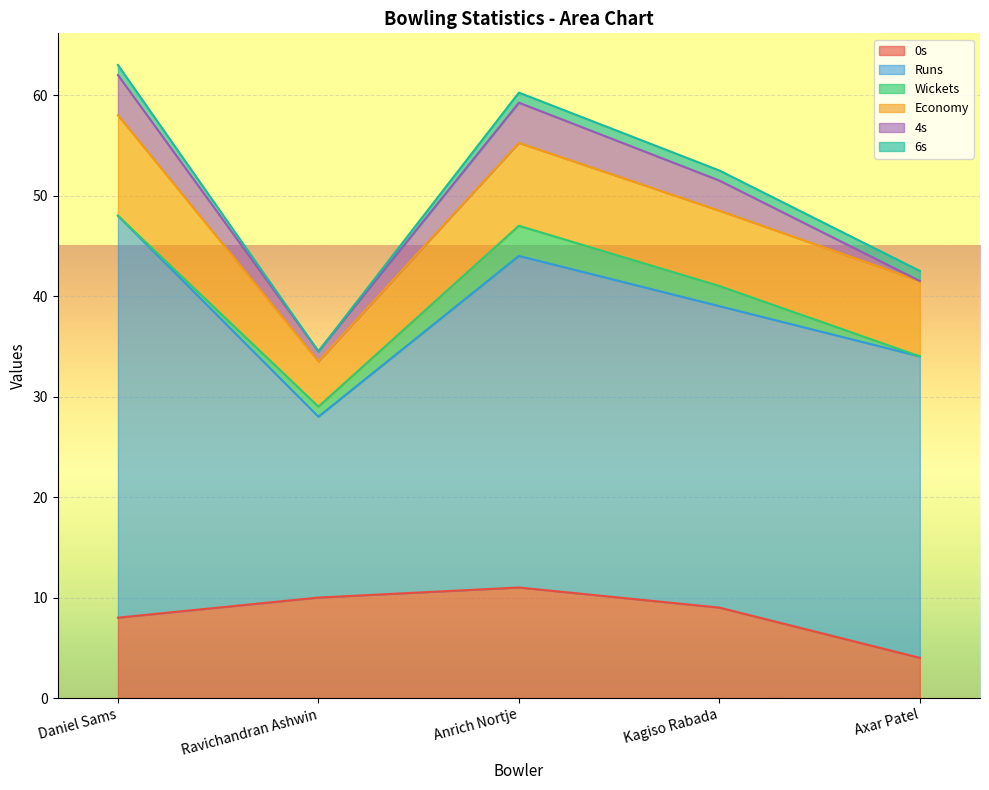

At Daniel Sams, list the series in order from smallest to largest.

Wickets, 6s, 4s, 0s, Economy, Runs